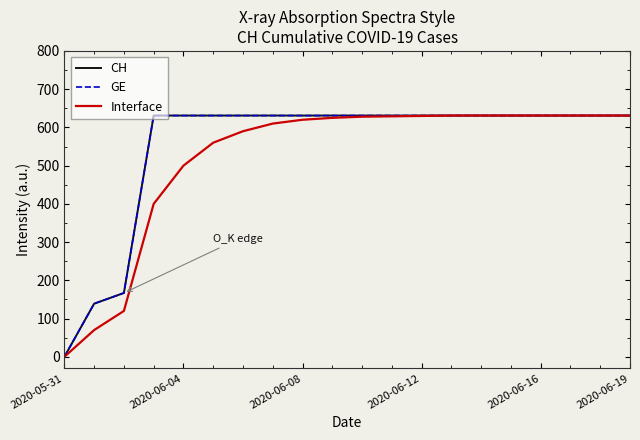

Which category has the lowest value in the Interface series?

2020-05-31